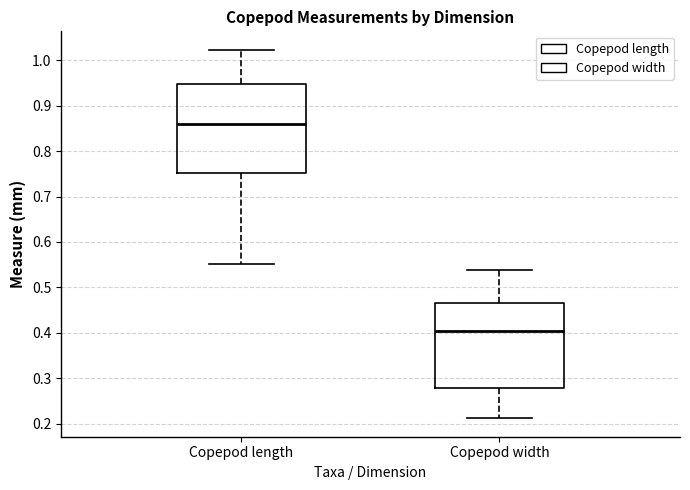

Reading left to right, read every box against the y-axis: the position of its median line, the range the box covers, and the ends of its whiskers. The values are not printed on the chart, so give them approximately, as read against the axis.

Copepod length: median 0.86, box 0.75 to 0.95, whiskers 0.55 to 1.02
Copepod width: median 0.40, box 0.28 to 0.47, whiskers 0.21 to 0.54